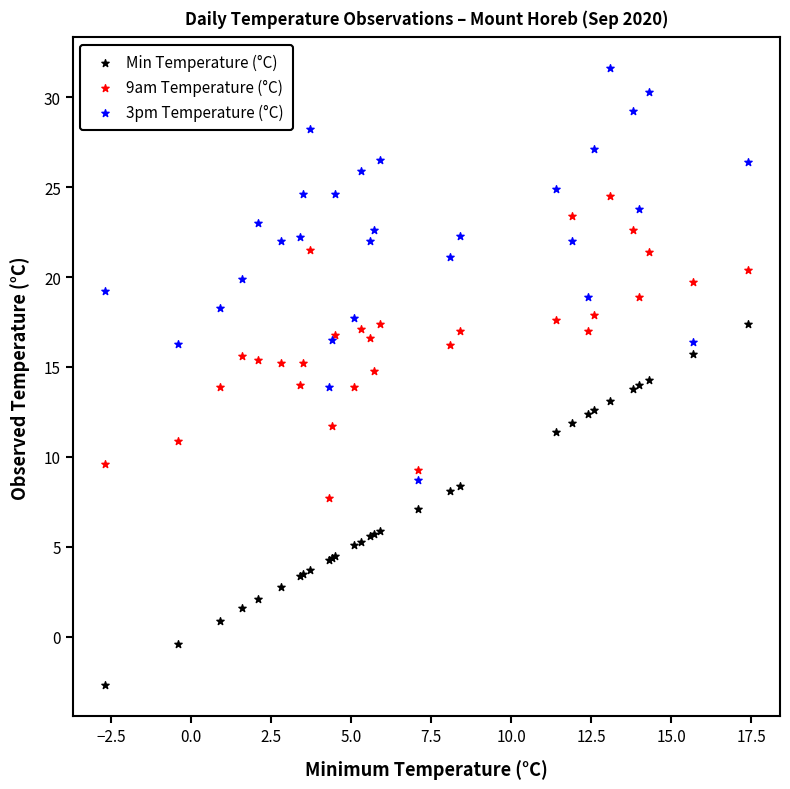

Which series contains the highest Y value?

3pm Temperature (°C)